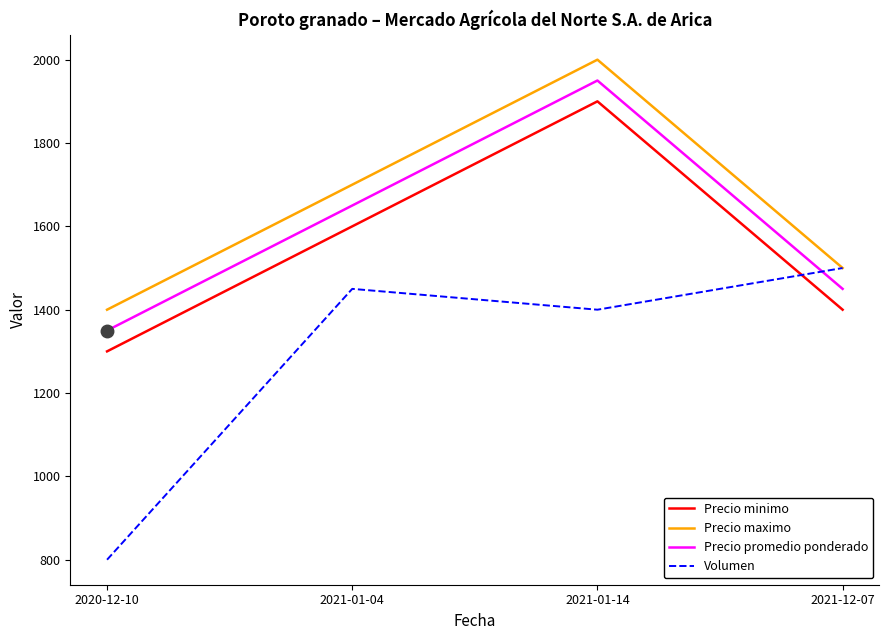

True or false: Precio maximo and Precio minimo cross at least once.

False